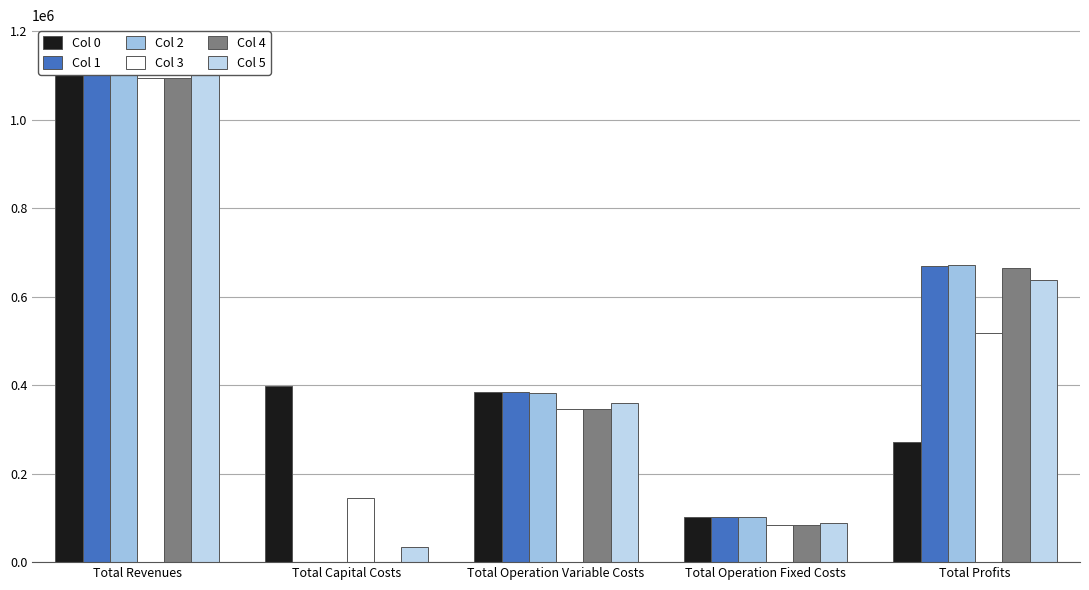

Between Total Revenues and Total Profits, which series saw the biggest shift?

Col 0